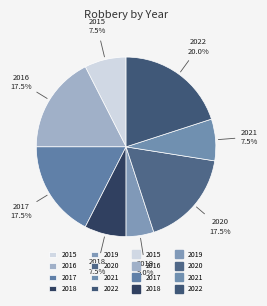

Does 2016 account for over 50% of the chart?

No